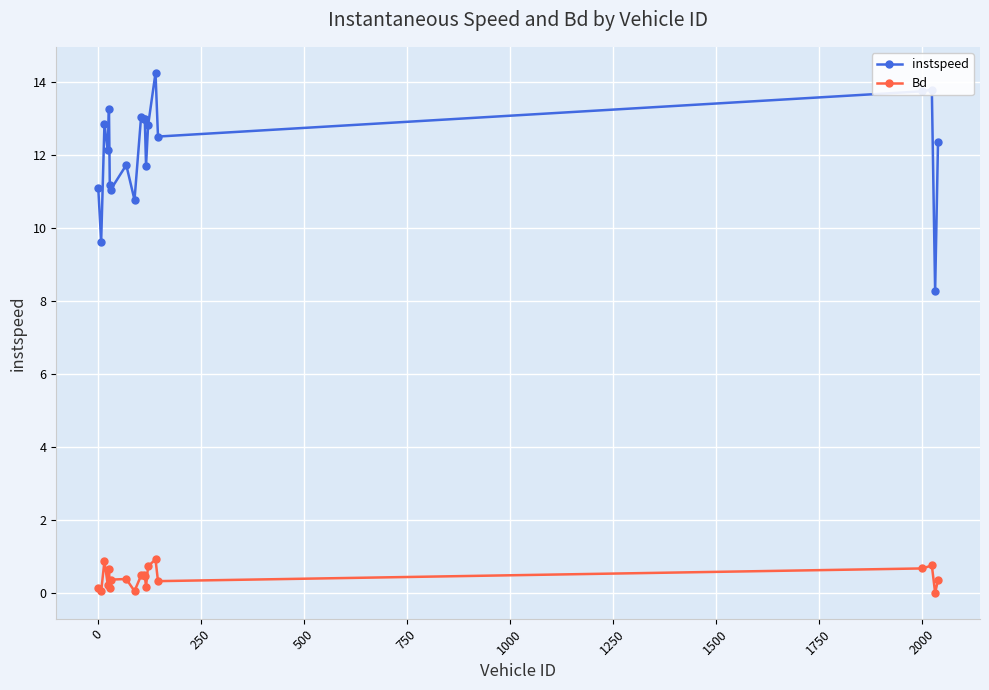

True or false: instspeed and Bd intersect in this chart.

False